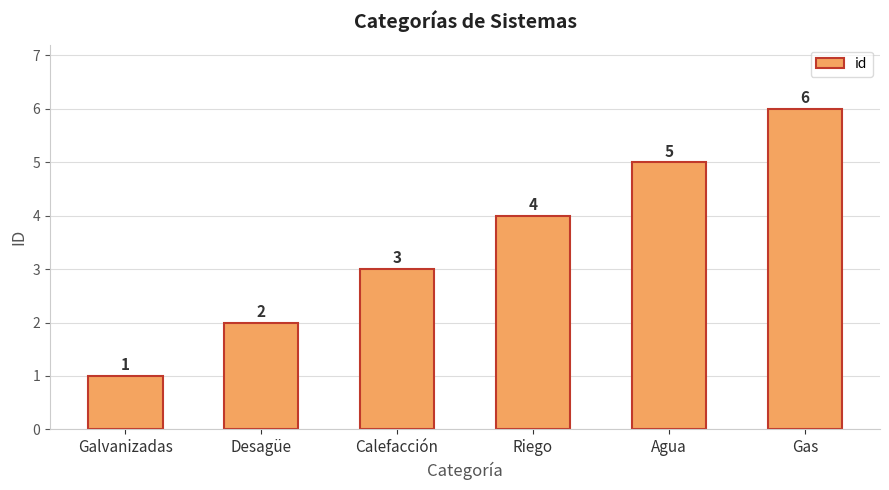

What is the change in value from Galvanizadas to Calefacción?

+2